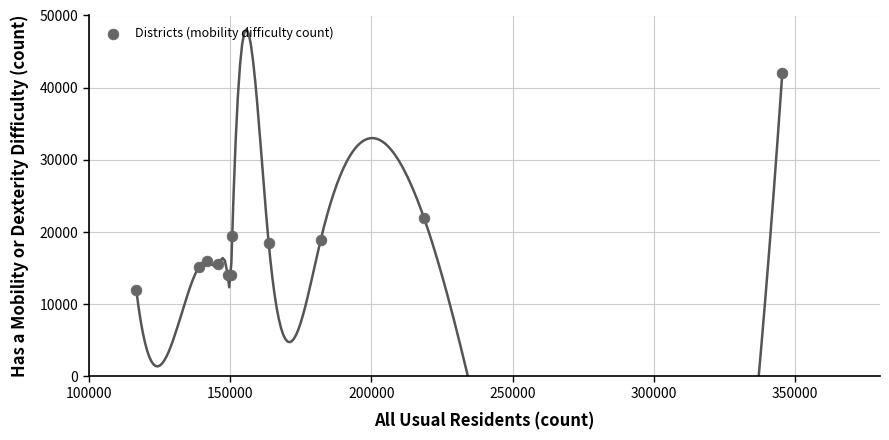

What Y value in the scatter plot is closest to 26979?

21936